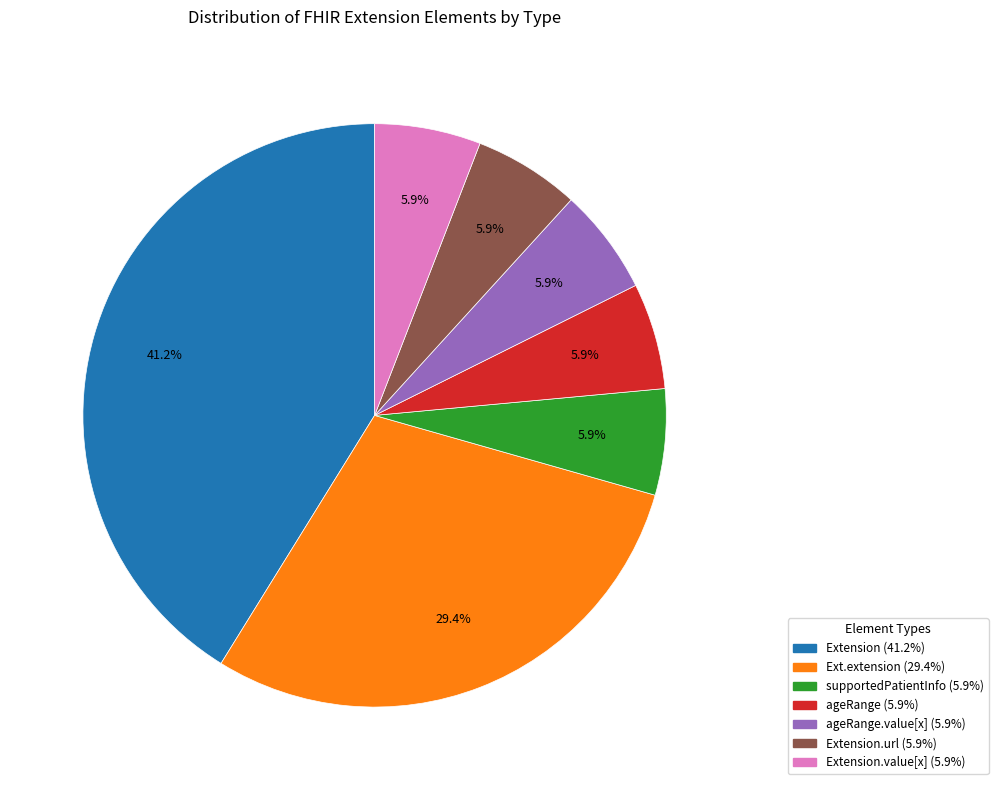

How many slices are in this pie chart?

7